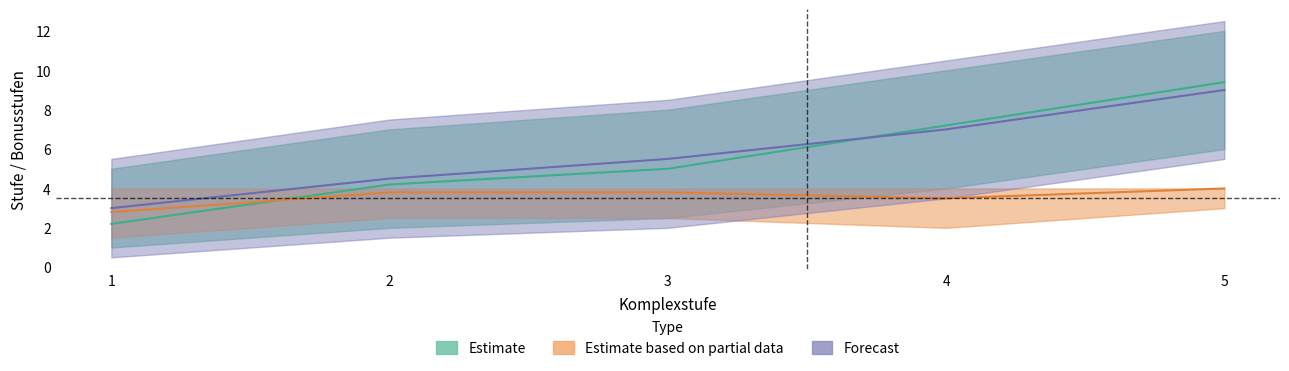

What is the difference between the second highest and minimum values in the Estimate based on partial data series?

1.0